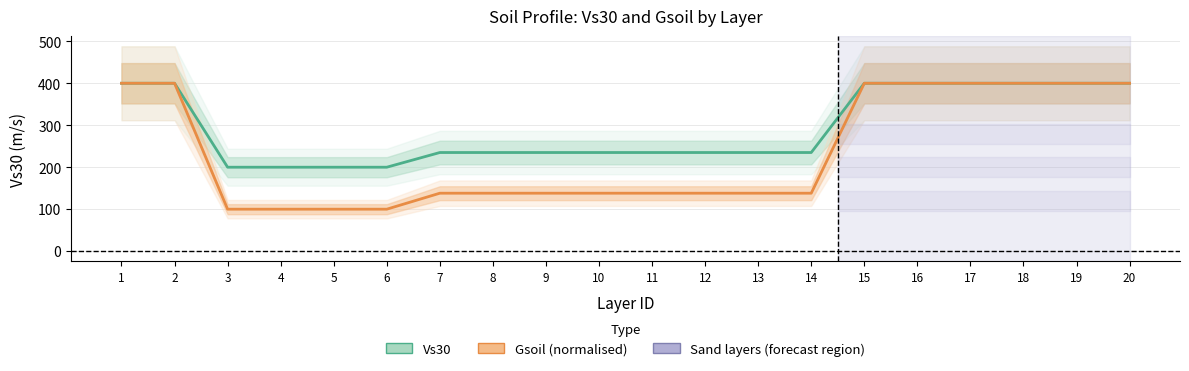

List the series in order of their overall mean, highest first.

Vs30 (m/s), Gsoil (normalised)